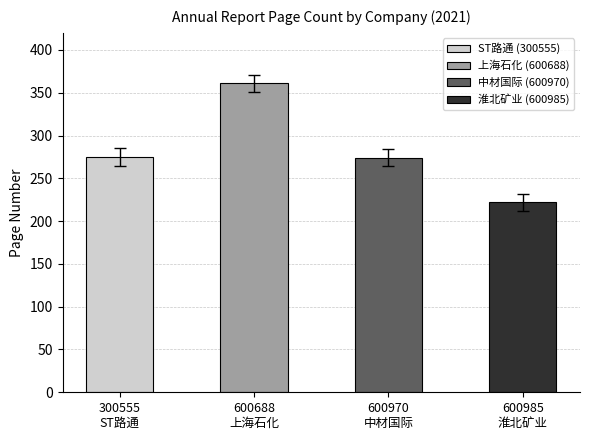

What is the minimum value shown in the chart?

222